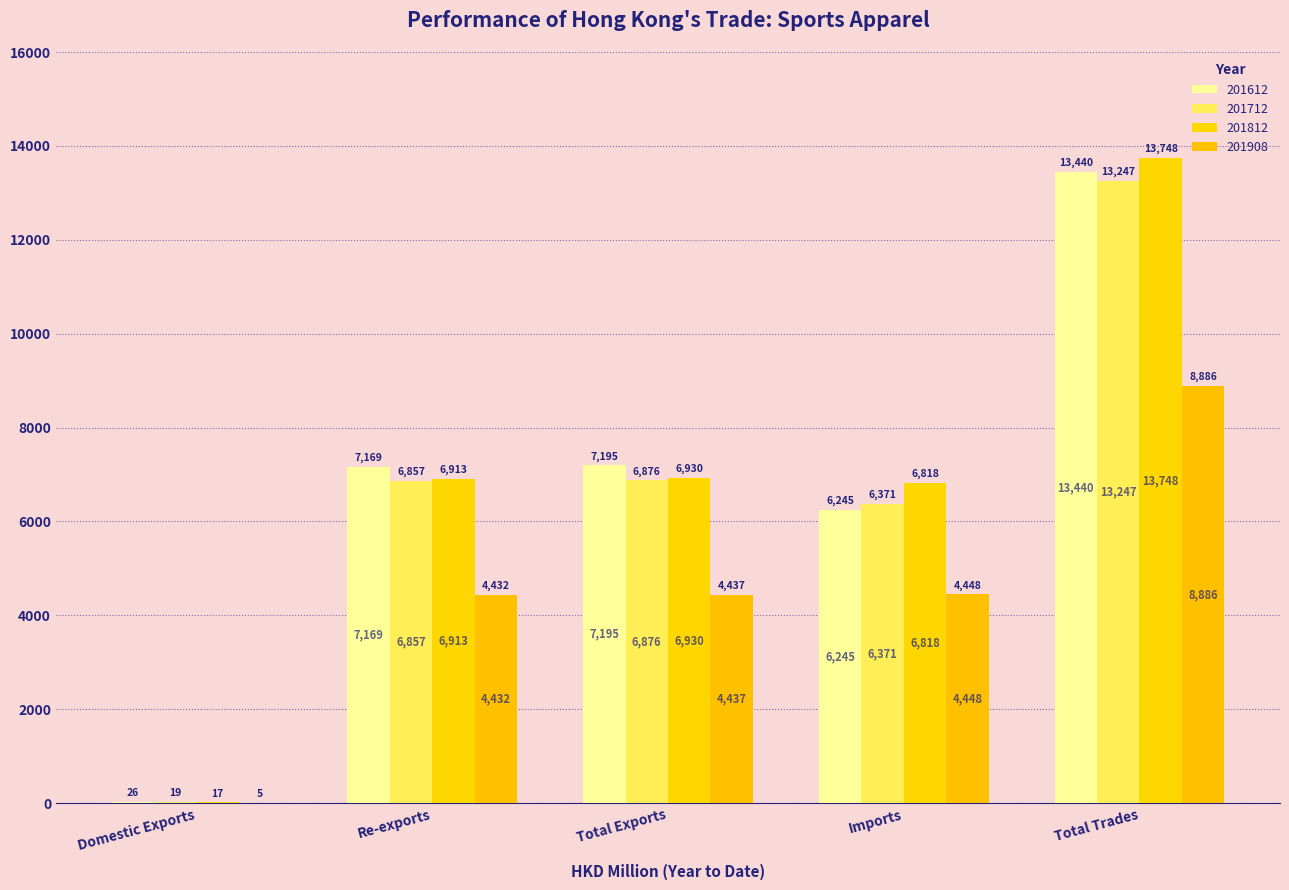

Rank the series at Total Exports from highest to lowest value.

201612, 201812, 201712, 201908